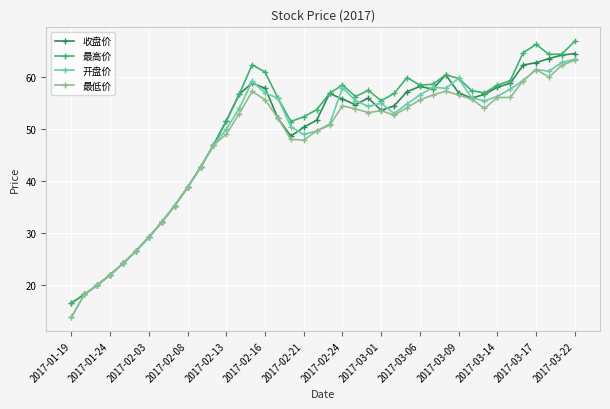

What is the value of the 开盘价 point at the 4th from the left?

21.9